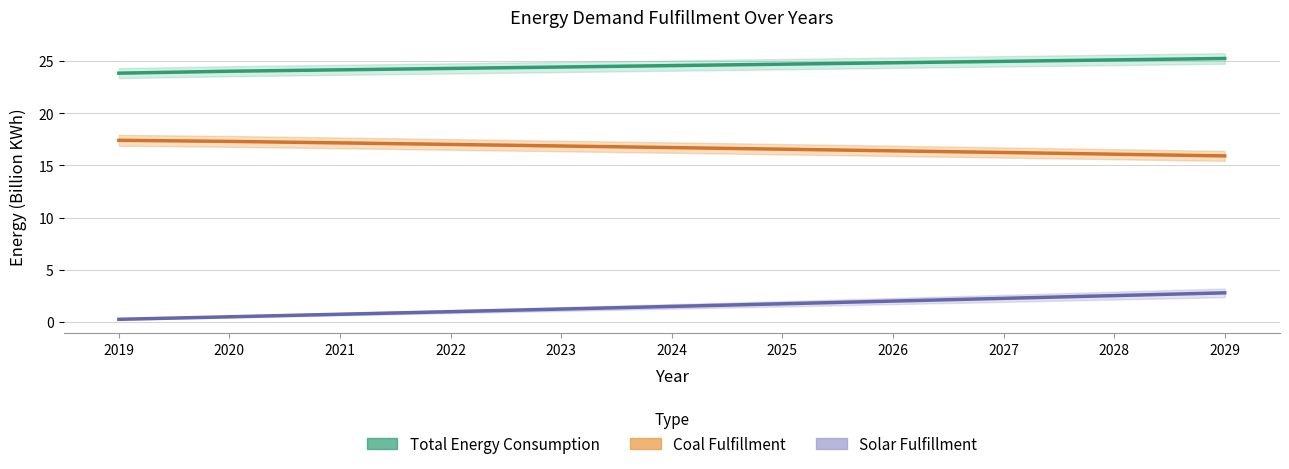

The value of Solar Fulfillment at 2027 is 3.7. True or false?

False